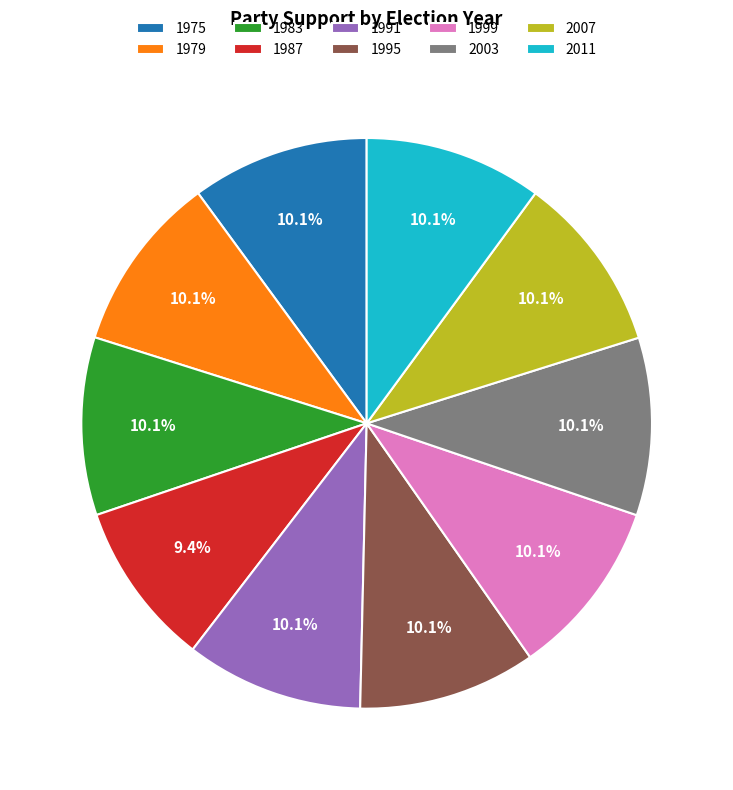

To the nearest percent, what is the average slice percentage?

10%